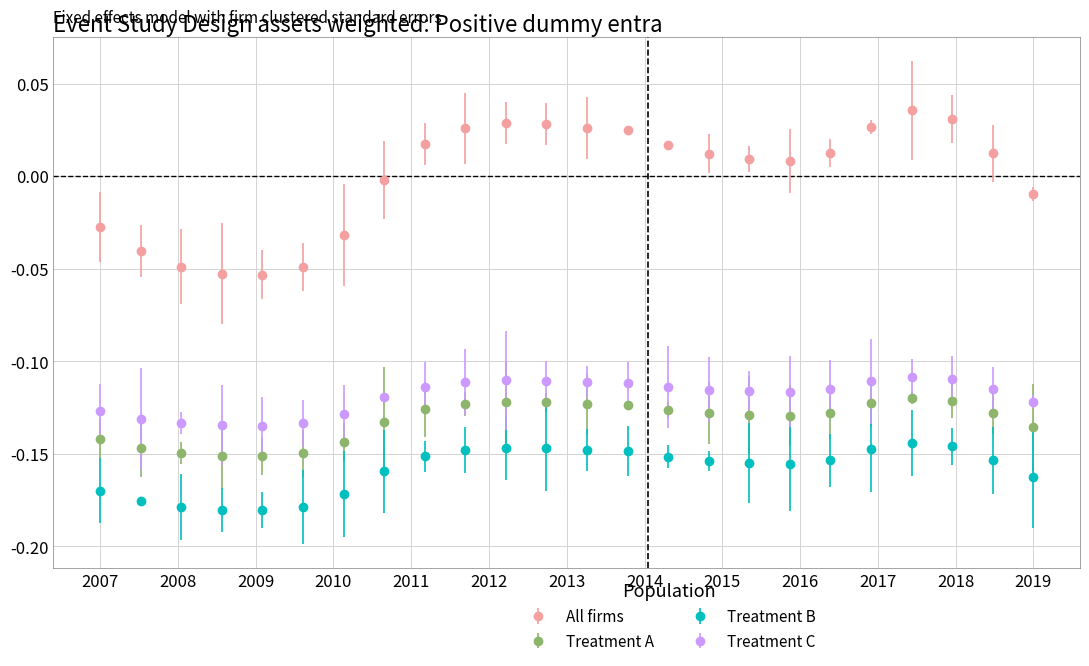

What is the sum of all Treatment C values?

-2.9